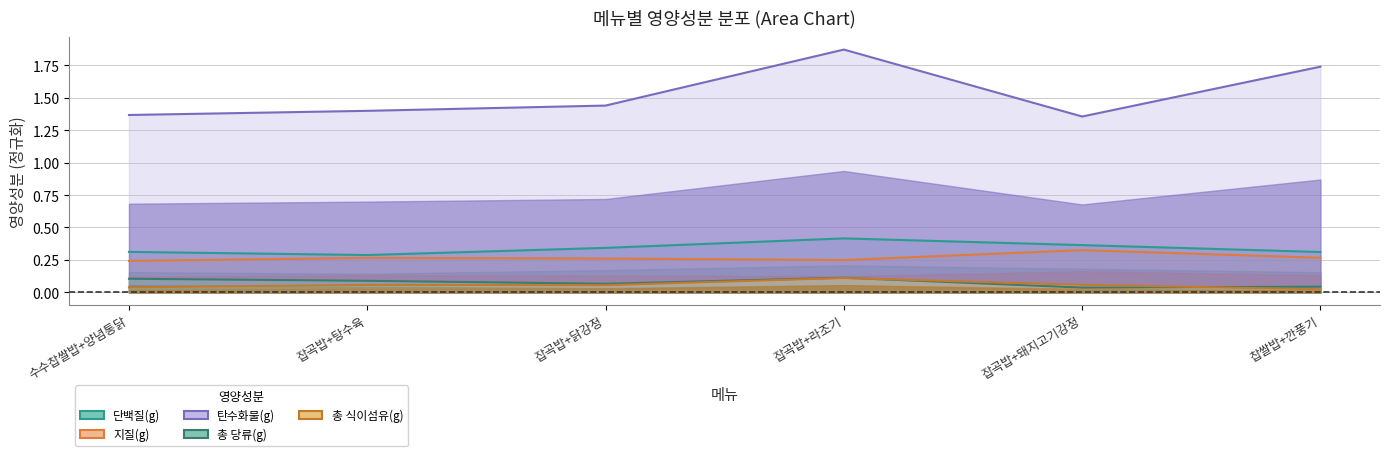

At which category is the sum across all series the highest?

잡곡밥+라조기